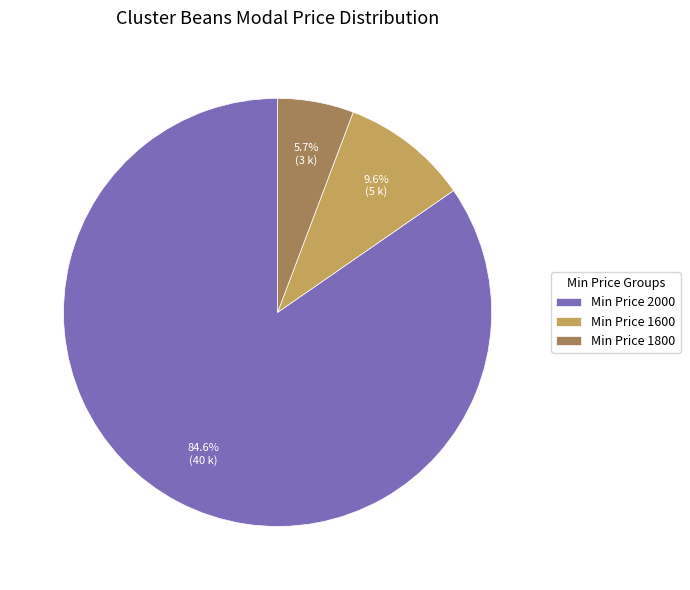

Rank the categories by value from lowest to highest.

Min Price 1800, Min Price 1600, Min Price 2000